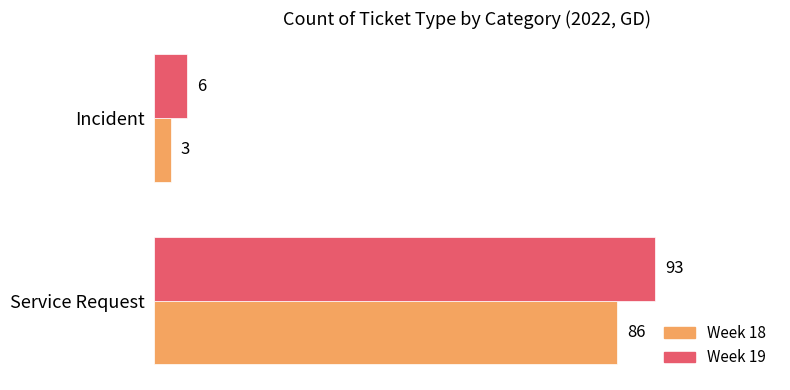

What is the difference between the highest and lowest values at Incident?

3